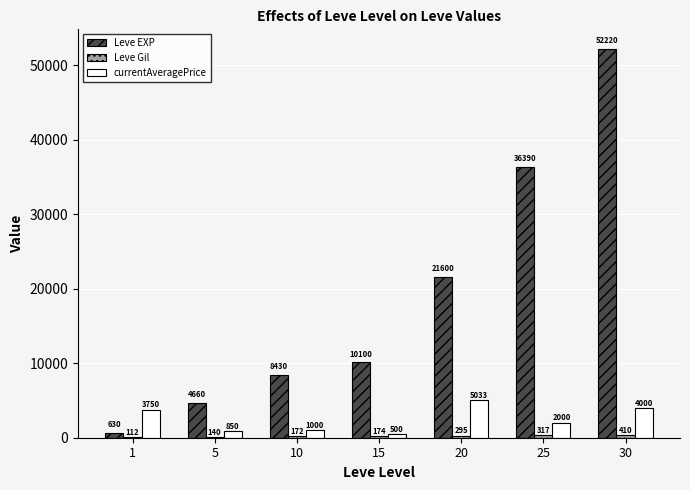

Which series has the largest total across all categories?

Leve EXP